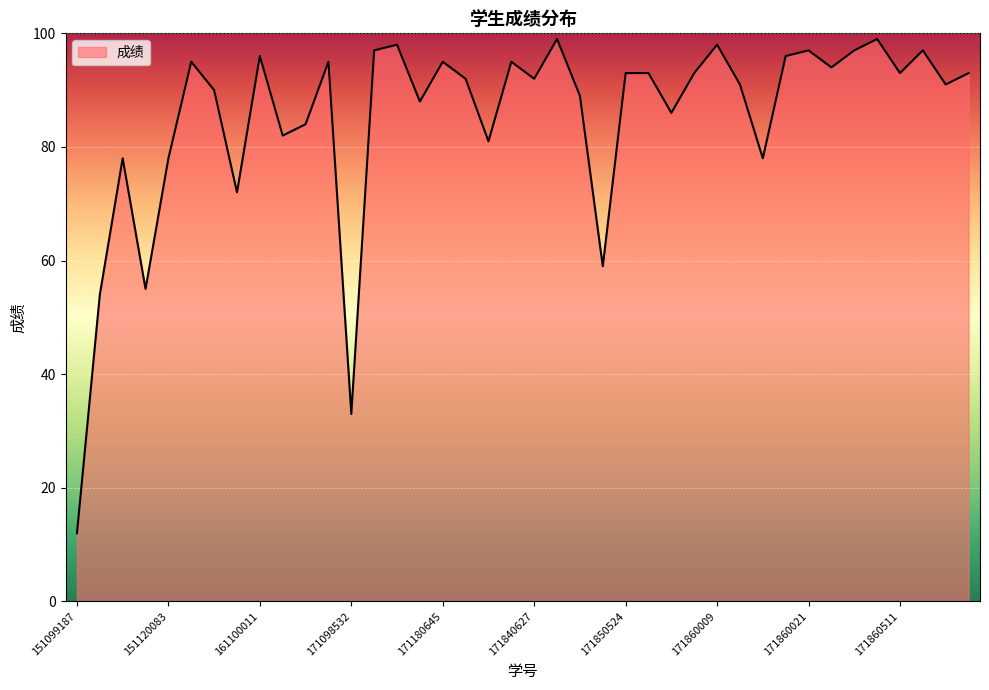

What is the difference between the maximum and minimum values?

87